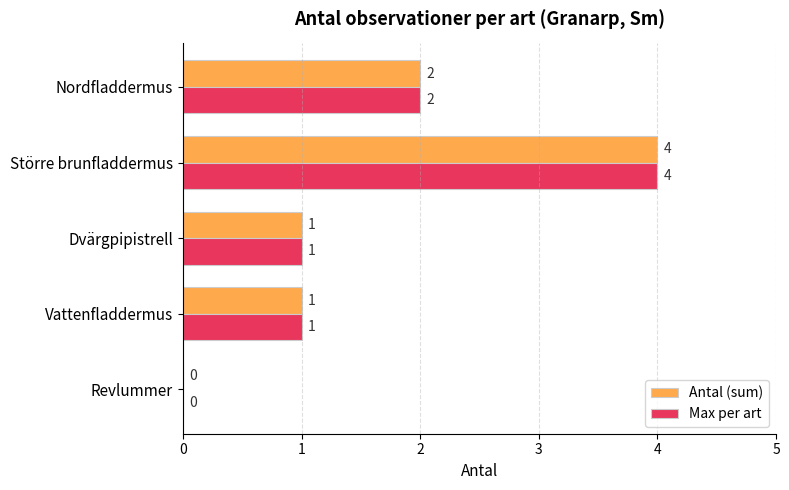

The Max per art series shows 2 at Nordfladdermus. True or false?

True